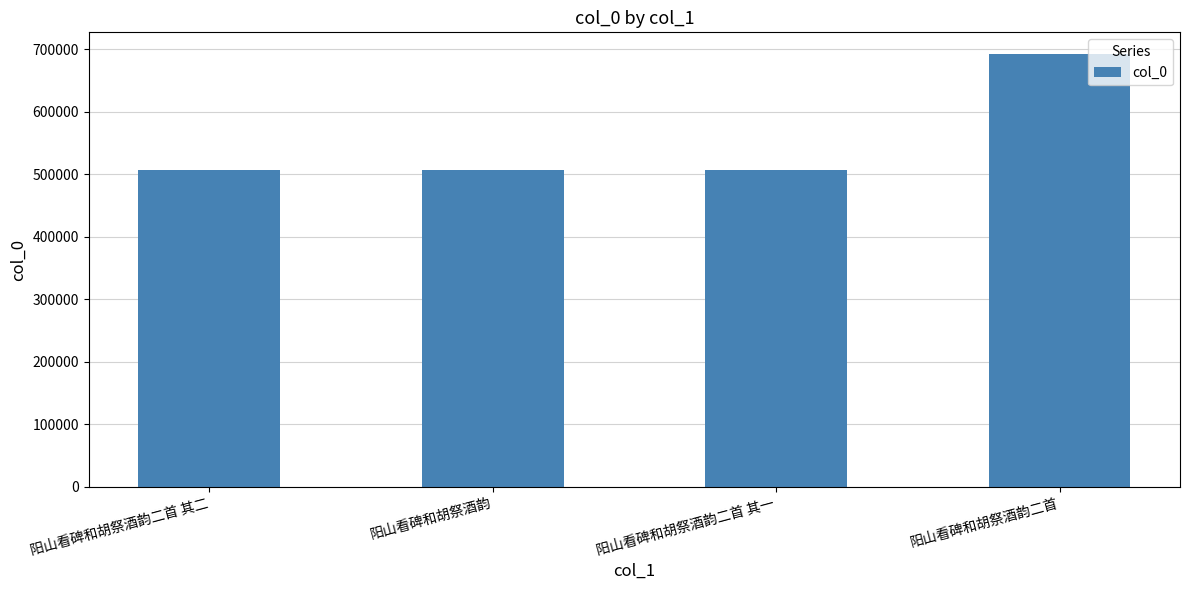

True or false: the data shows 816243 at 阳山看碑和胡祭酒韵二首 其一.

False